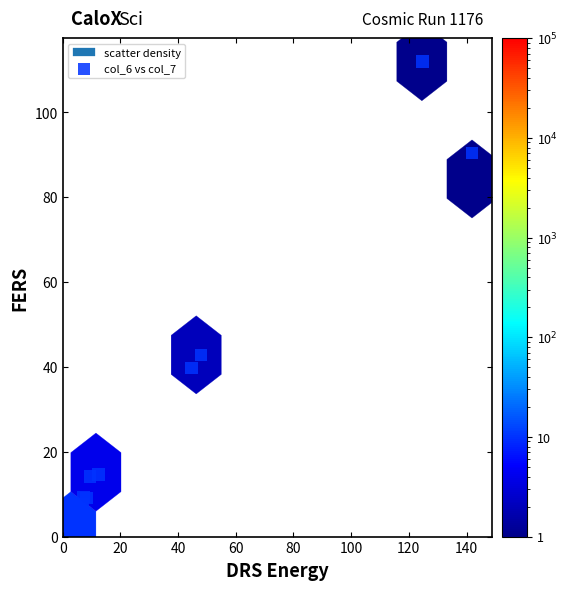

What Y value in the scatter plot is closest to 56?

42.8